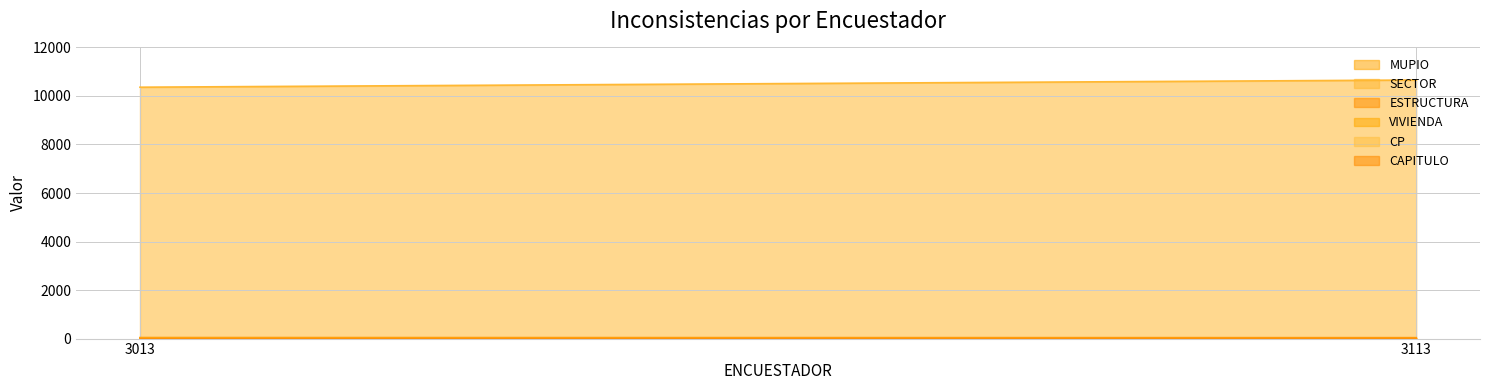

Which has a higher value, 3113 or 3013?

3113